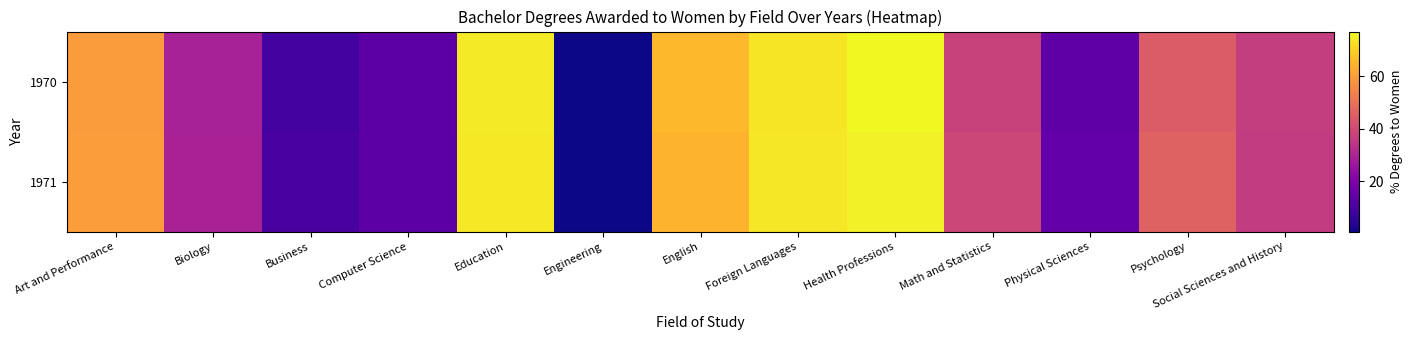

Rank the series by their maximum value, from lowest to highest.

1971, 1970